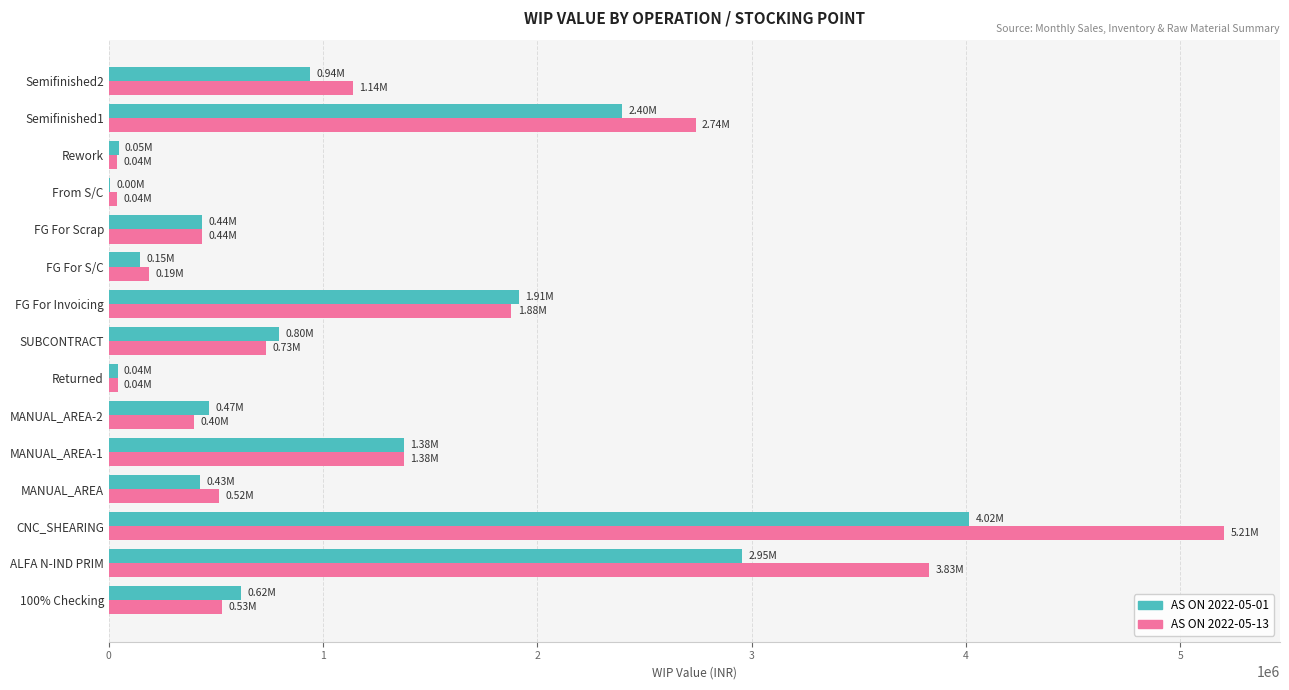

Which category has the highest value in the AS ON 2022-05-01 series?

CNC_SHEARING